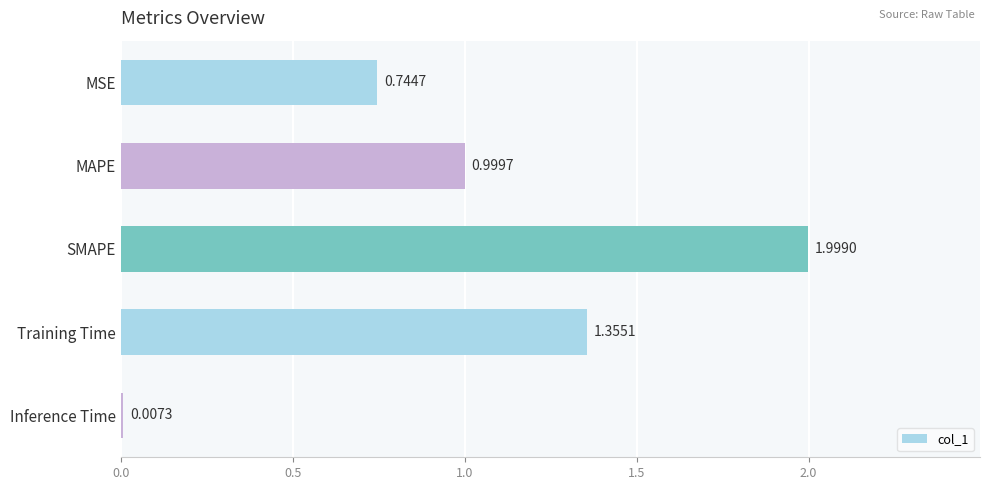

What is the change in value from MSE to MAPE?

+0.3